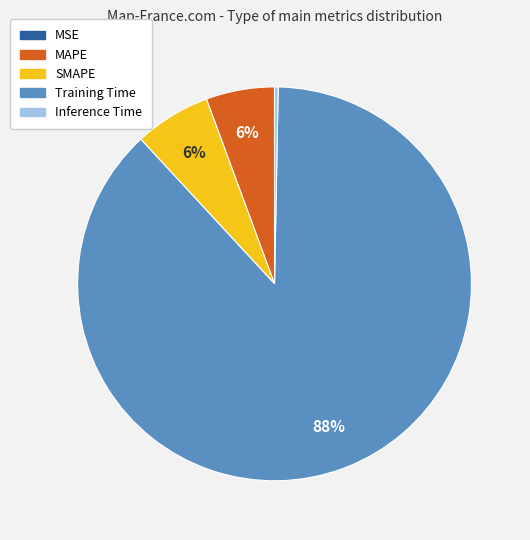

Is it true that MAPE is 16% of the pie?

False